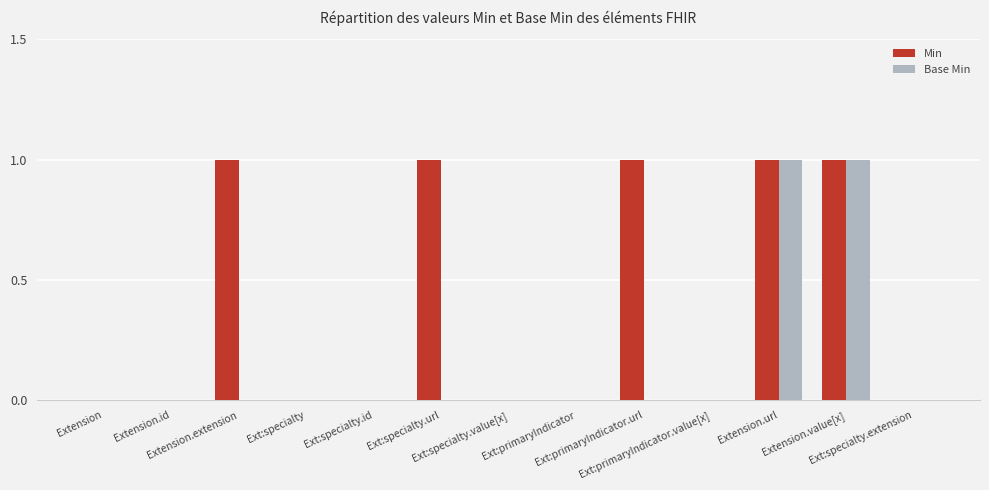

The Min series shows -1 at Ext:primaryIndicator.value[x]. True or false?

False